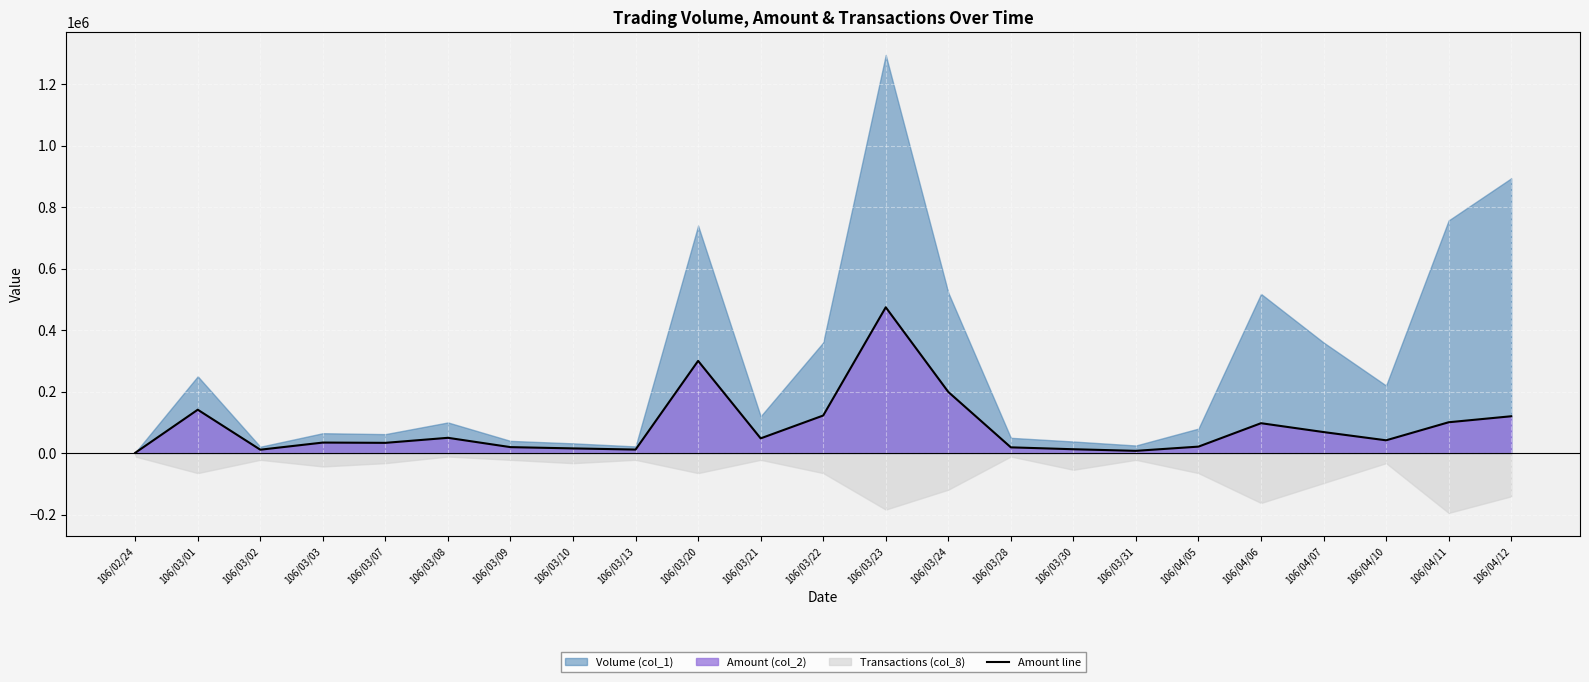

What is the label of the 22nd point from the right?

106/03/01